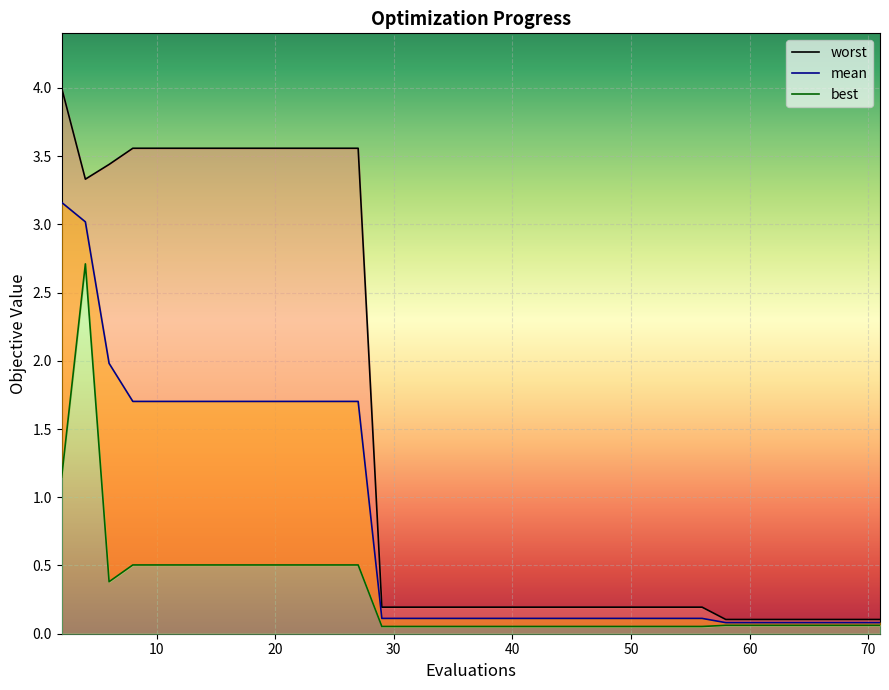

Which has a higher value, 27 or 15?

27